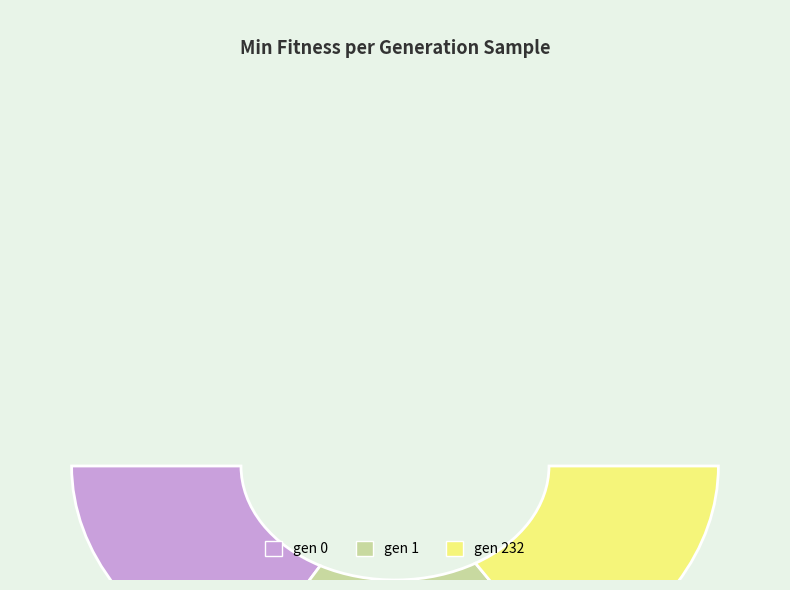

What percentage is the gen 1 (min=144.512) slice, to the nearest percent?

34%